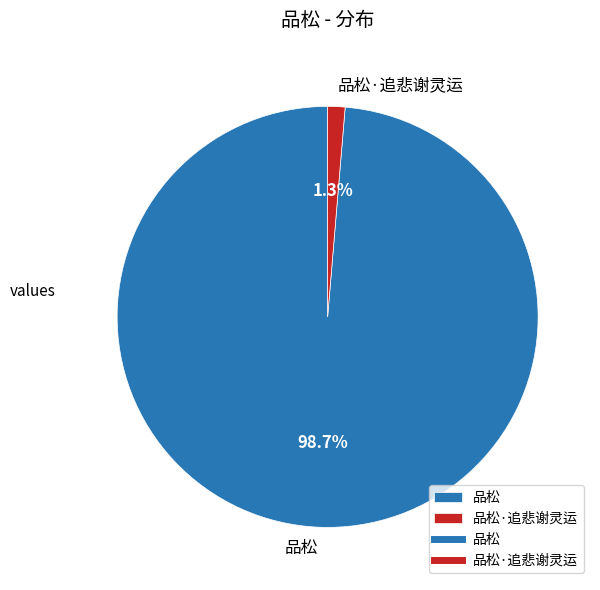

Is it true that 品松·追悲谢灵运 is 1% of the pie?

True